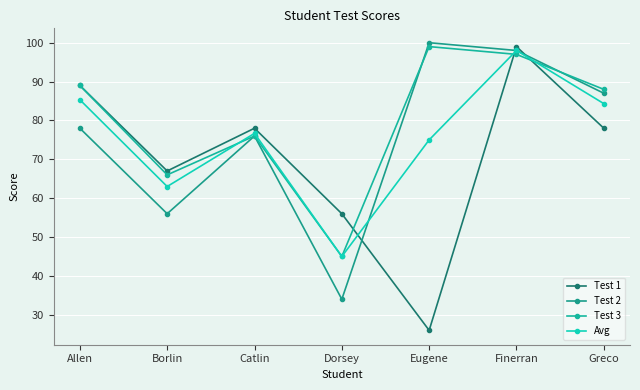

Where is the first local maximum for Test 3?

Catlin